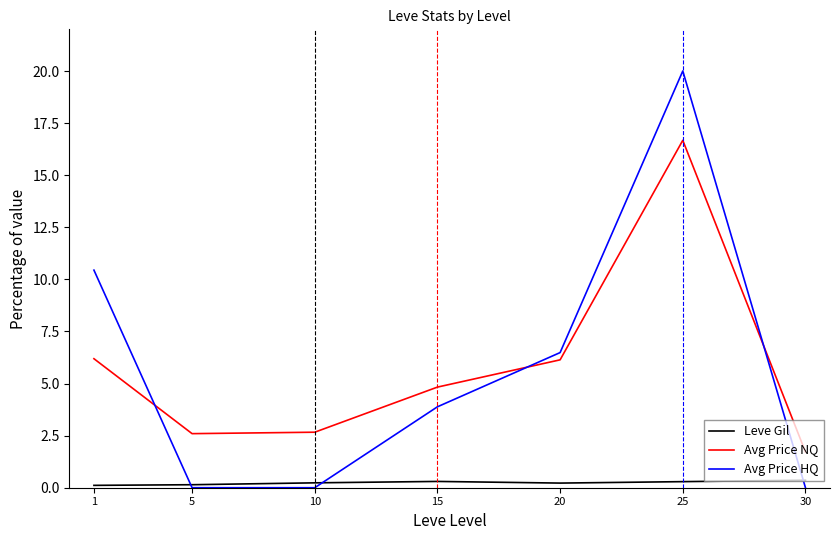

How many series are shown in this chart?

3